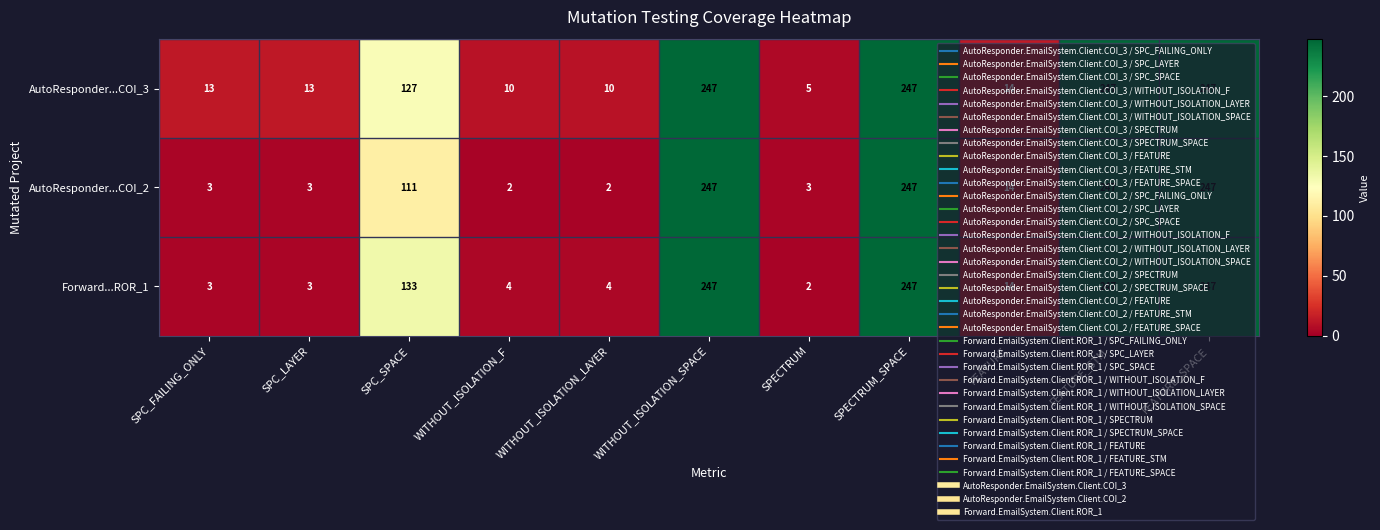

Which series changed the most between SPC_FAILING_ONLY and SPC_SPACE?

Forward...ROR_1